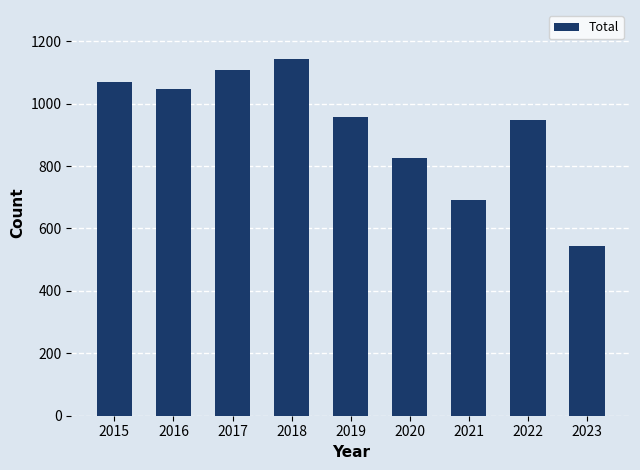

Are the bars grouped side by side (vs. stacked)?

No